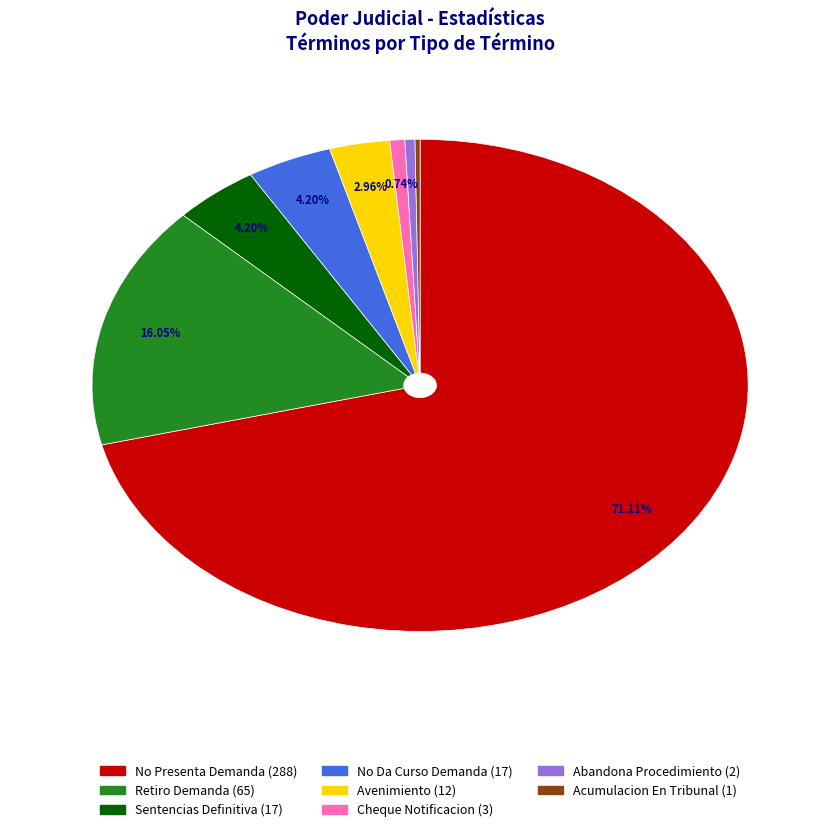

Does any single category account for the majority?

Yes